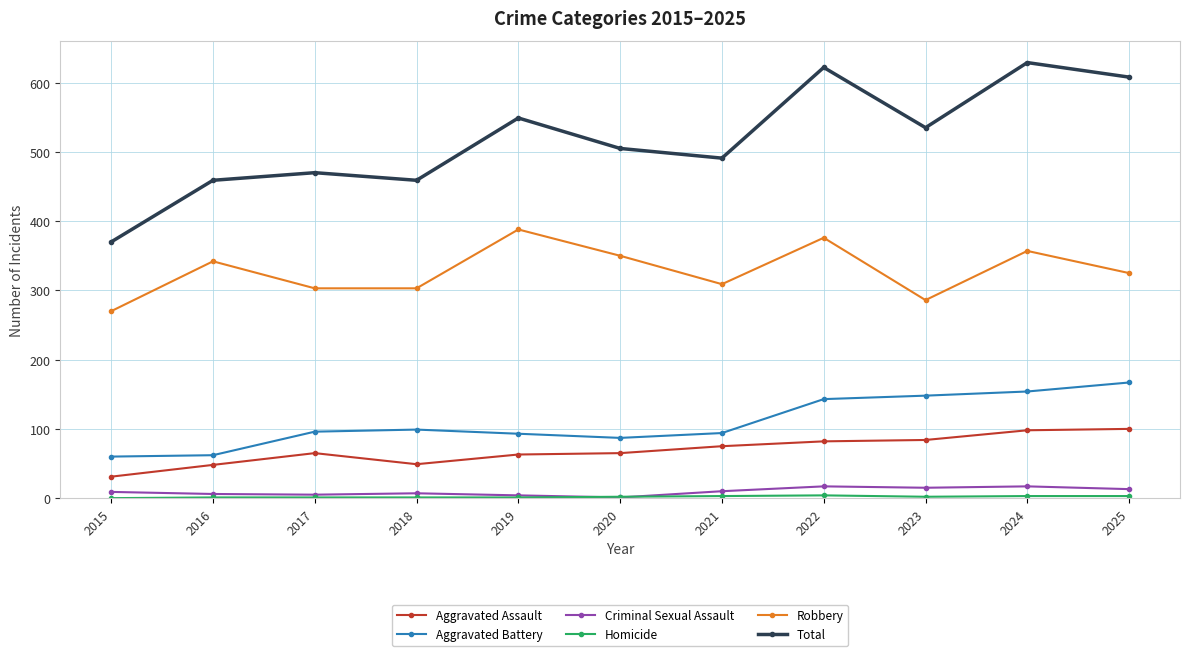

True or false: Criminal Sexual Assault and Aggravated Assault intersect in this chart.

False